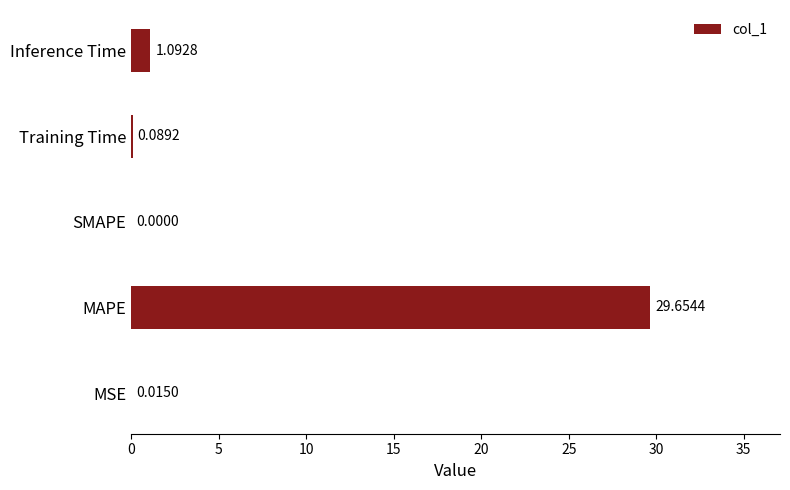

How many data points does each series have?

5